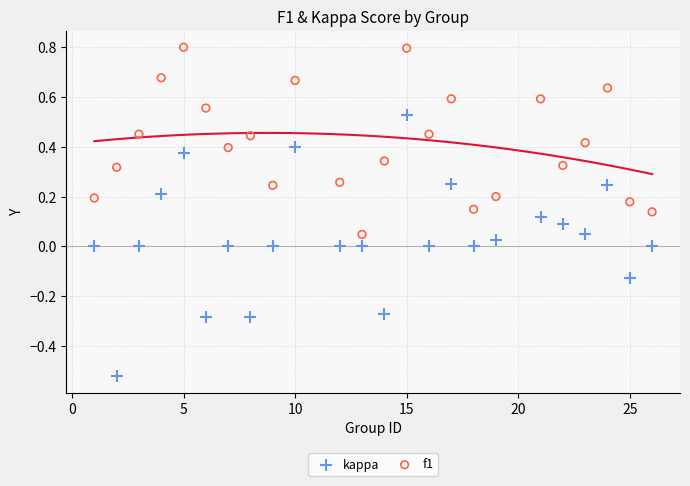

Which series contains the lowest Y value?

kappa